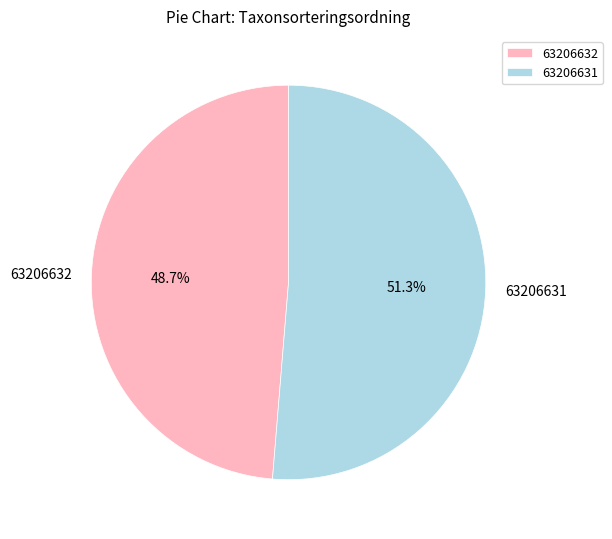

Is it true that 63206631 is 51% of the pie?

True